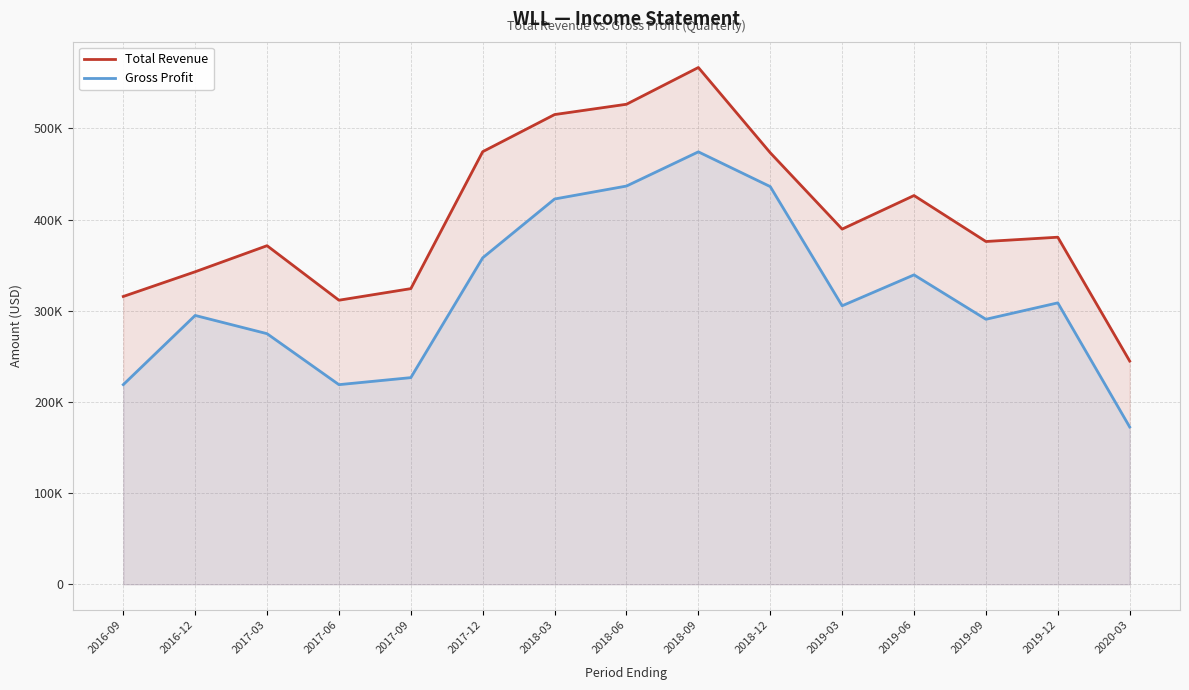

Reading left to right, what are all the values shown in this chart?

Total Revenue: 2016-09=315600	2016-12=342700	2017-03=371300	2017-06=311500	2017-09=324200	2017-12=474400	2018-03=515100	2018-06=526400	2018-09=566700	2018-12=473200	2019-03=389500	2019-06=426300	2019-09=375900	2019-12=380600	2020-03=244800
Gross Profit: 2016-09=218900	2016-12=294800	2017-03=274800	2017-06=218900	2017-09=226600	2017-12=358000	2018-03=422500	2018-06=436700	2018-09=474200	2018-12=436100	2019-03=305400	2019-06=339300	2019-09=290600	2019-12=308600	2020-03=172500